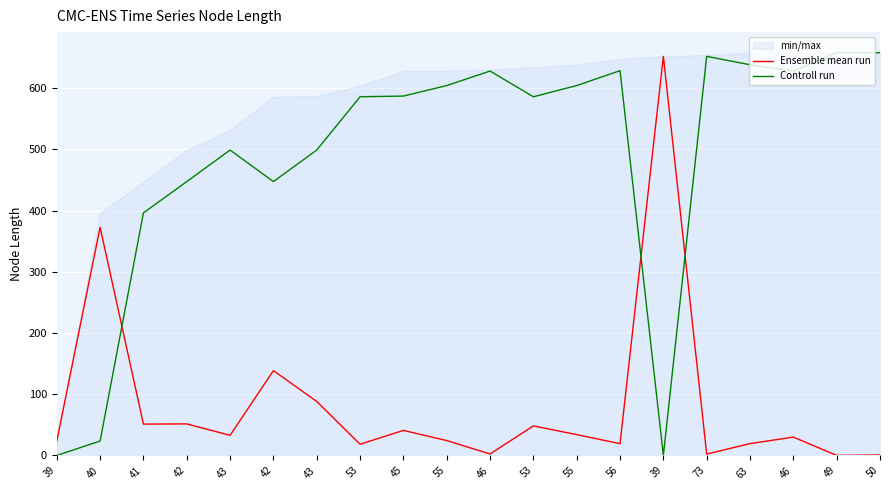

True or false: Controll run has a value of -246.4 at 39.

False